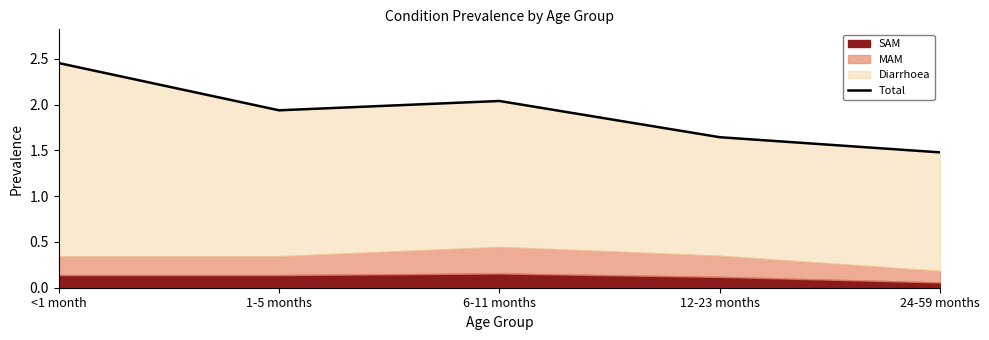

True or false: the data has more than 0 interior local peaks.

True